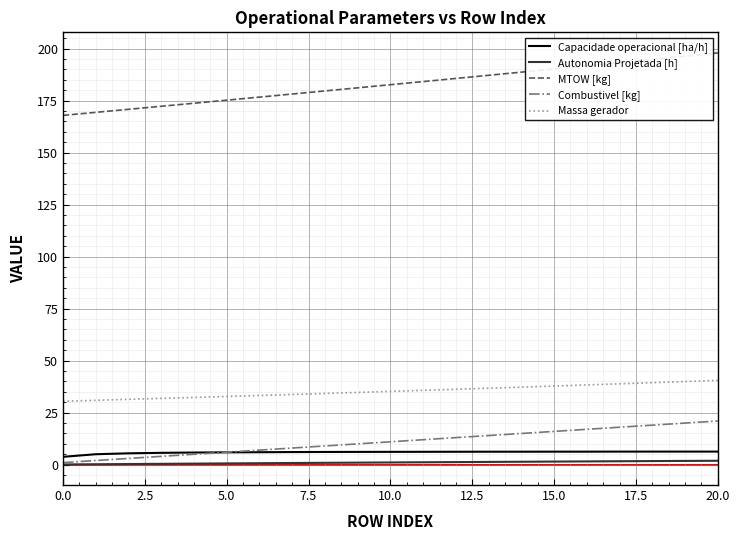

List the series in order of their peak value, highest first.

MTOW [kg], Massa gerador, Combustivel [kg], Capacidade operacional [ha/h], Autonomia Projetada [h]